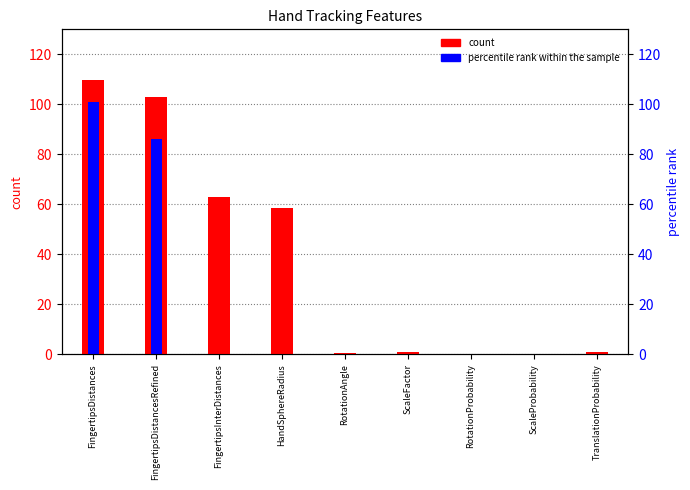

What are all the series names shown in the legend?

count, percentile rank within the sample